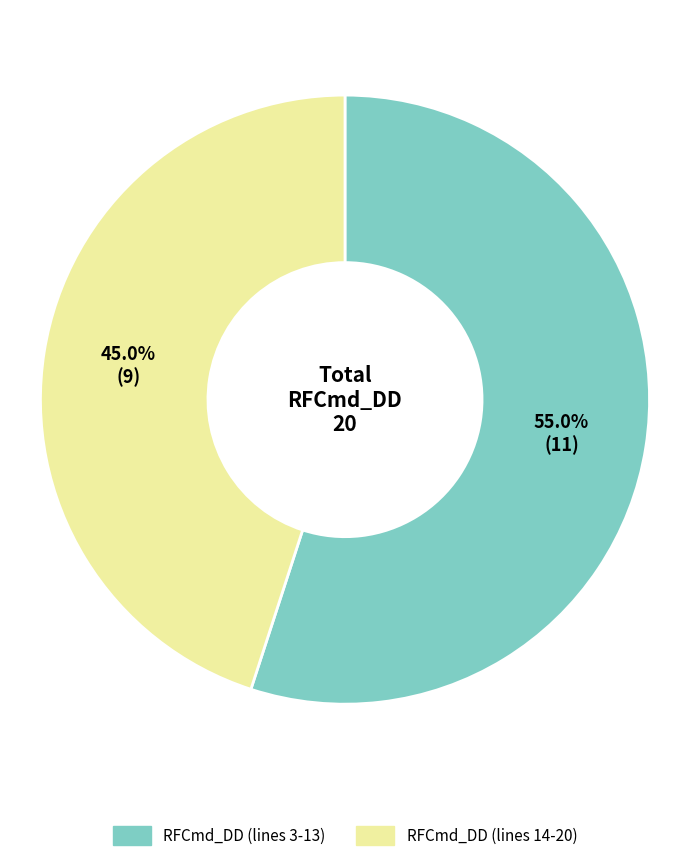

Count the number of slices in the pie.

2